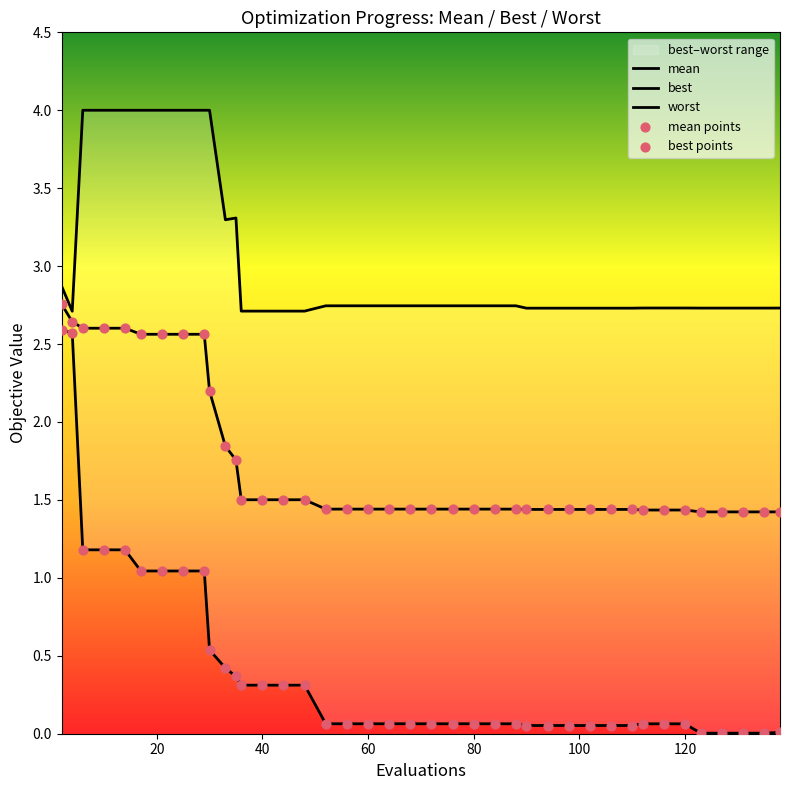

At which category is the sum across all series the highest?

2